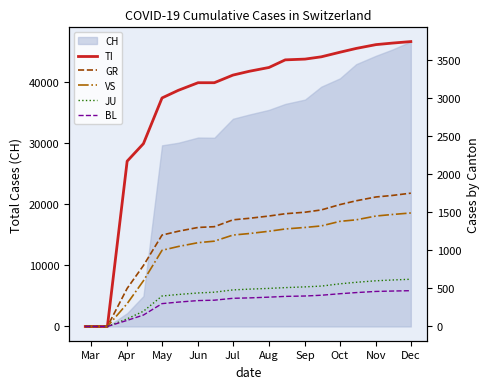

Does the chart display data point markers on the line(s)?

No